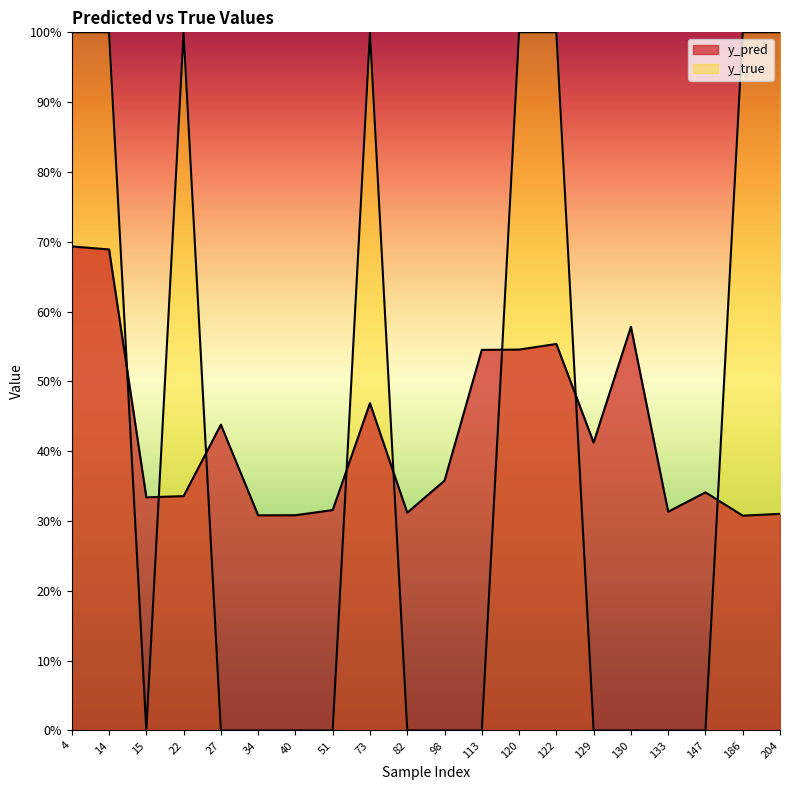

Is the value of y_true at 120 greater than the value of y_pred at 113?

Yes